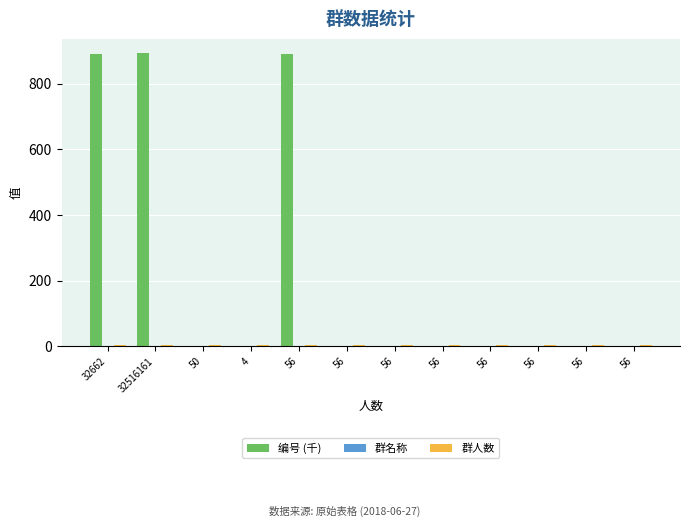

Reading left to right, transcribe all the data shown in this chart.

编号 (千): 32662=891.7	32516161=892.2	50=1.0	4=0.0	56=891.7	56=0.0	56=0.0	56=0.0	56=0.0	56=0.0	56=0.0	56=0.0
群名称: 32662=1.0	32516161=1.0	50=1.0	4=1.0	56=1.0	56=1.0	56=1.0	56=1.0	56=1.0	56=1.0	56=1.0	56=1.0
群人数: 32662=4.0	32516161=4.0	50=4.0	4=4.0	56=4.0	56=4.0	56=4.0	56=4.0	56=4.0	56=4.0	56=4.0	56=4.0